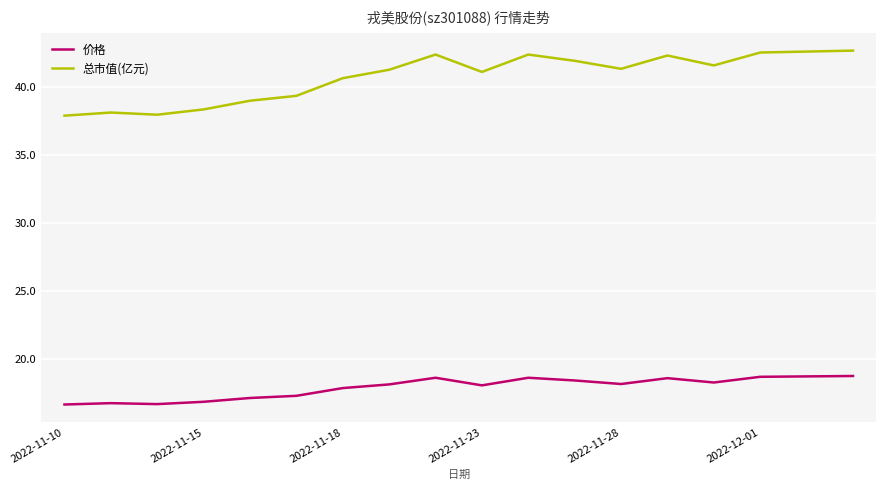

Which series has the widest spread of values?

总市值(亿元)